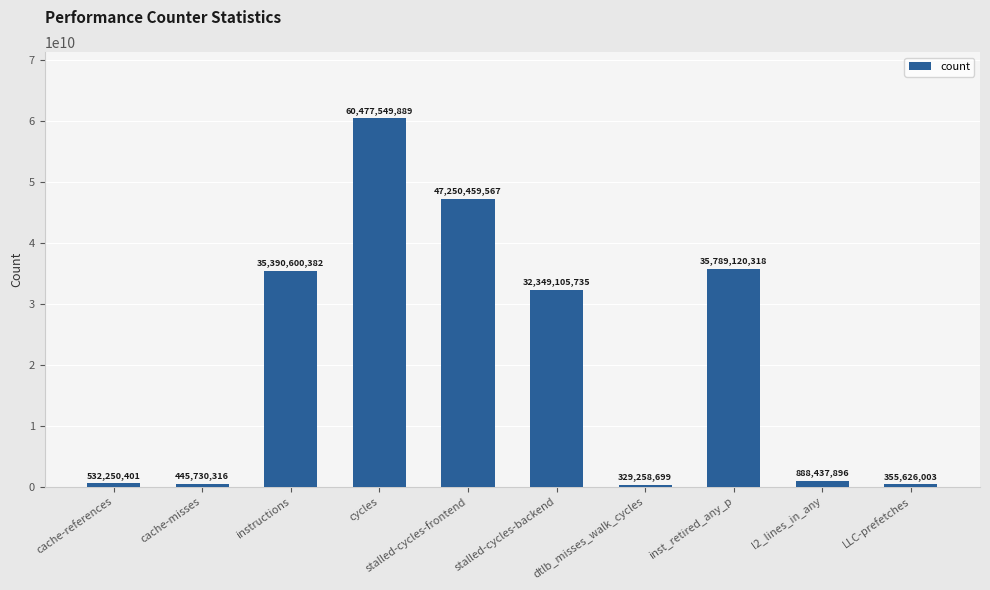

Which category has the highest value across all series?

cycles